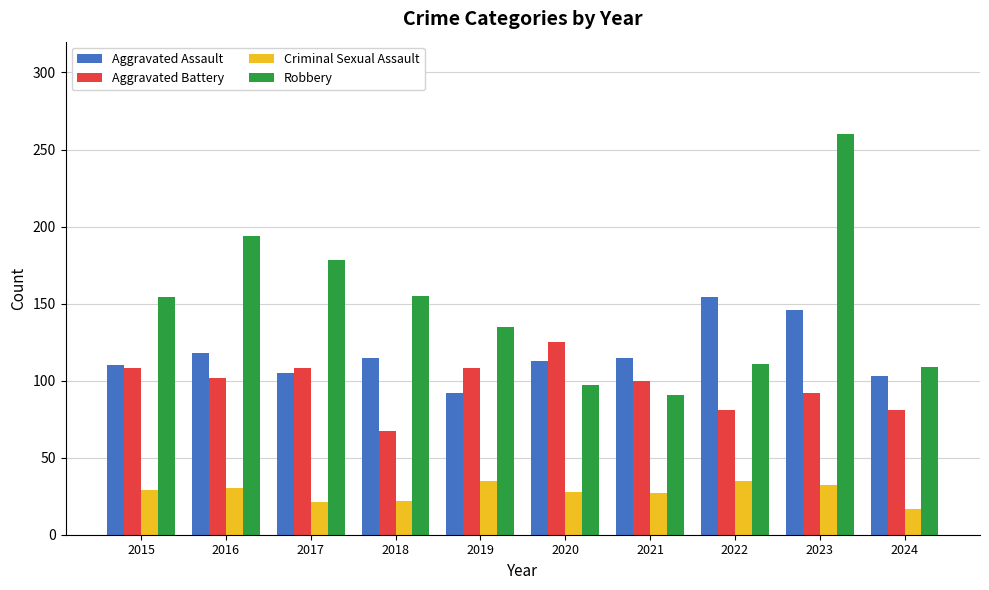

Count the Aggravated Battery values in the range 81 to 108.

8